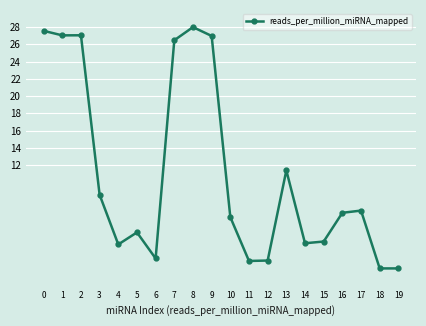

Is it true that the value at 9 is 36.1?

False